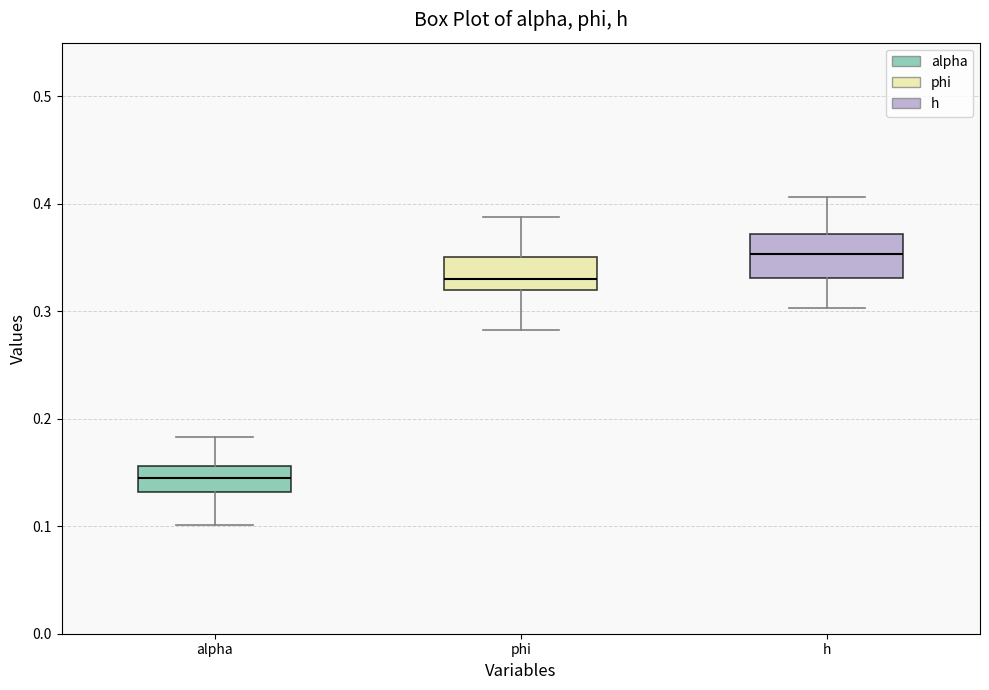

Where is the lower edge of the box for h on the y-axis? The values are not printed on the chart, so give them approximately, as read against the axis.

0.33